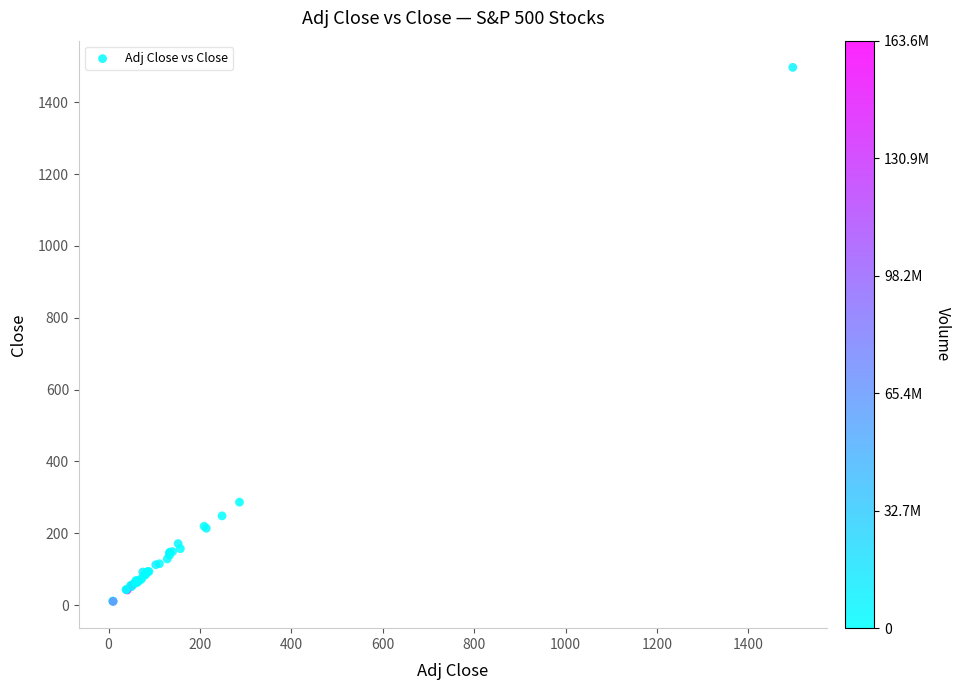

What Y value in the scatter plot is closest to 753?

286.4